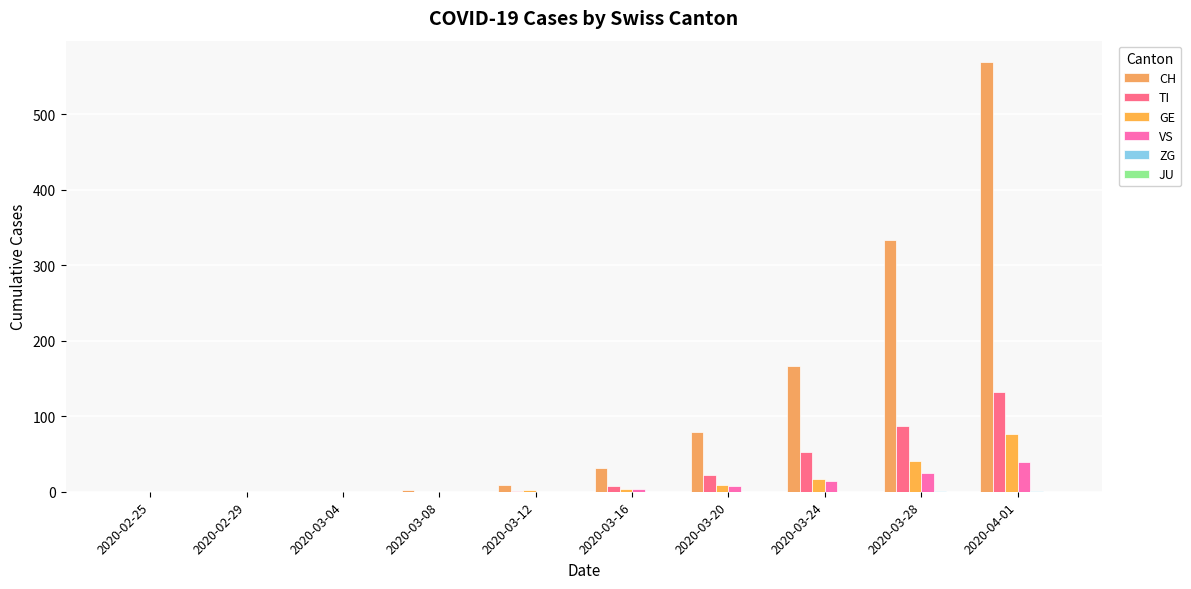

The value of TI at 2020-03-24 is 79. True or false?

False